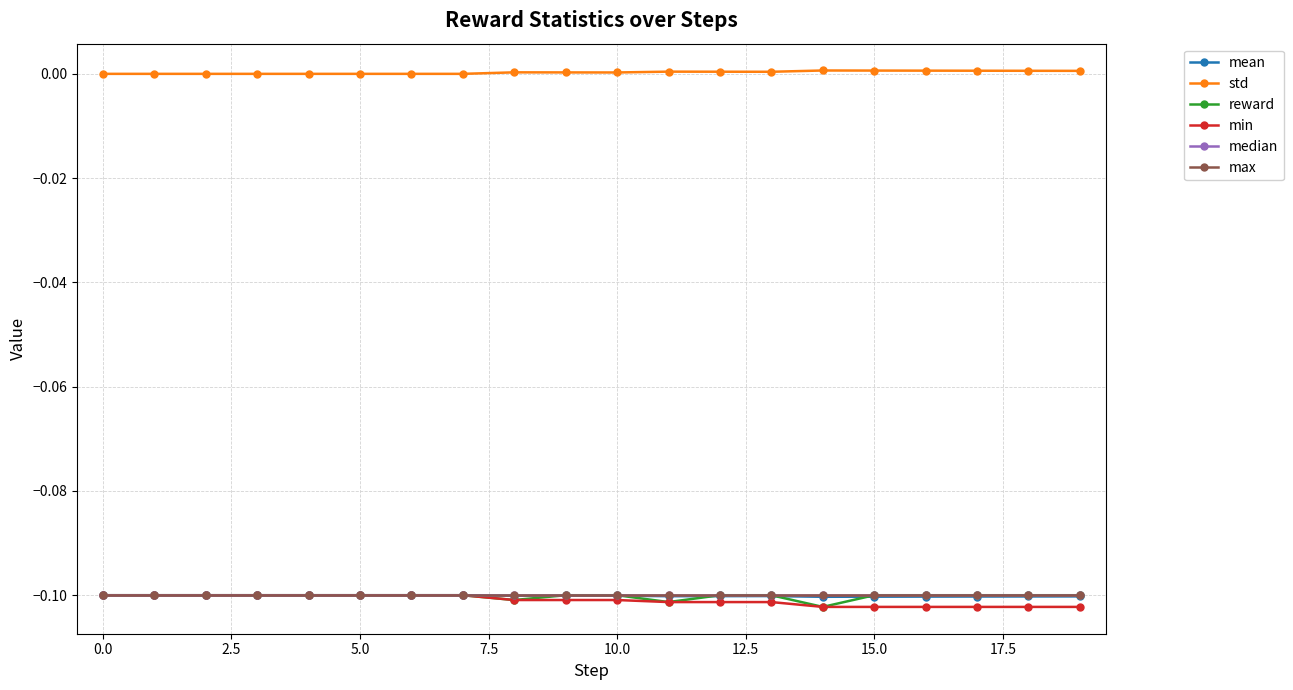

Does the chart have visible grid lines?

Yes